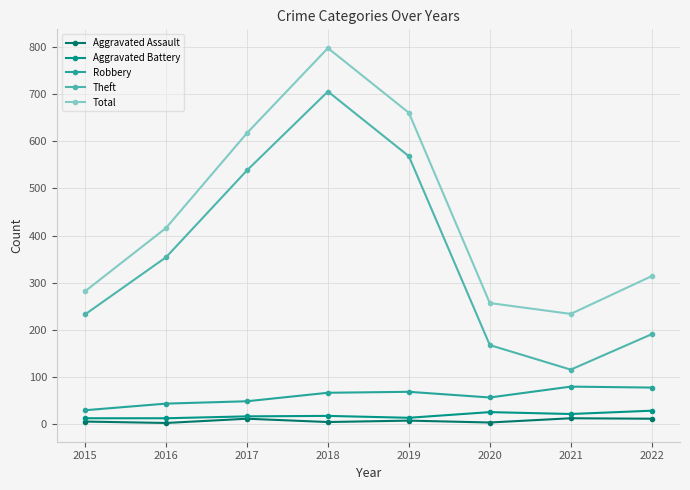

What is the minimum value shown in the chart?

3